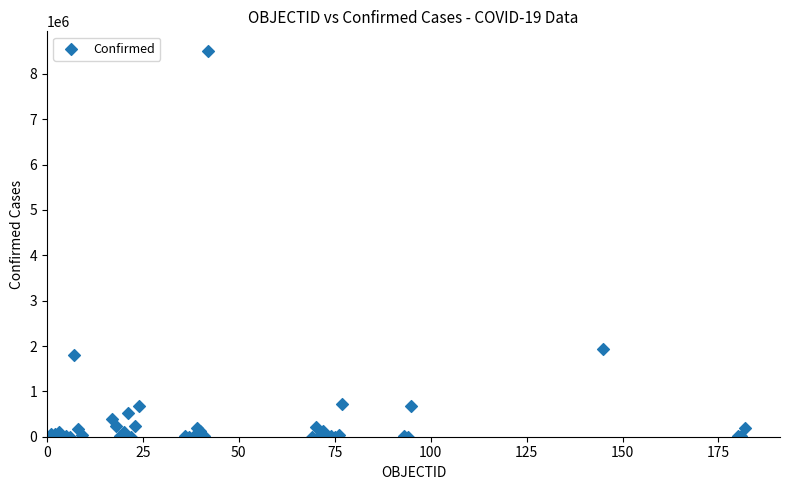

What Y value in the scatter plot is closest to 4255972?

1923132